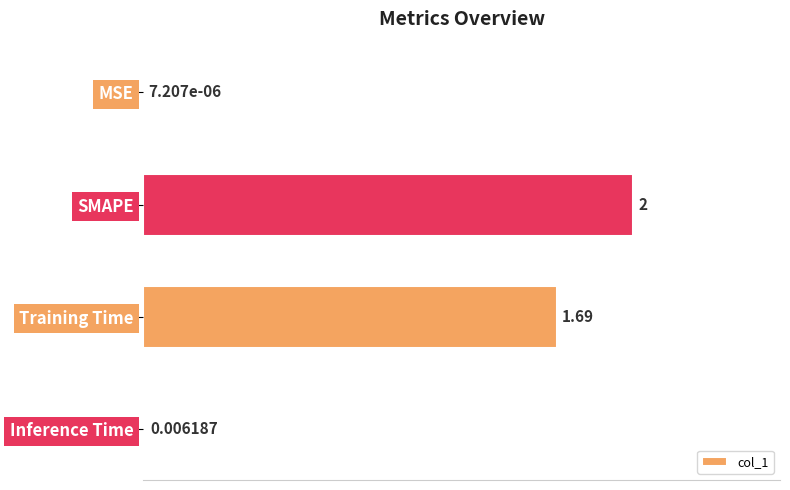

Where is the data nearest to the value 0?

MSE